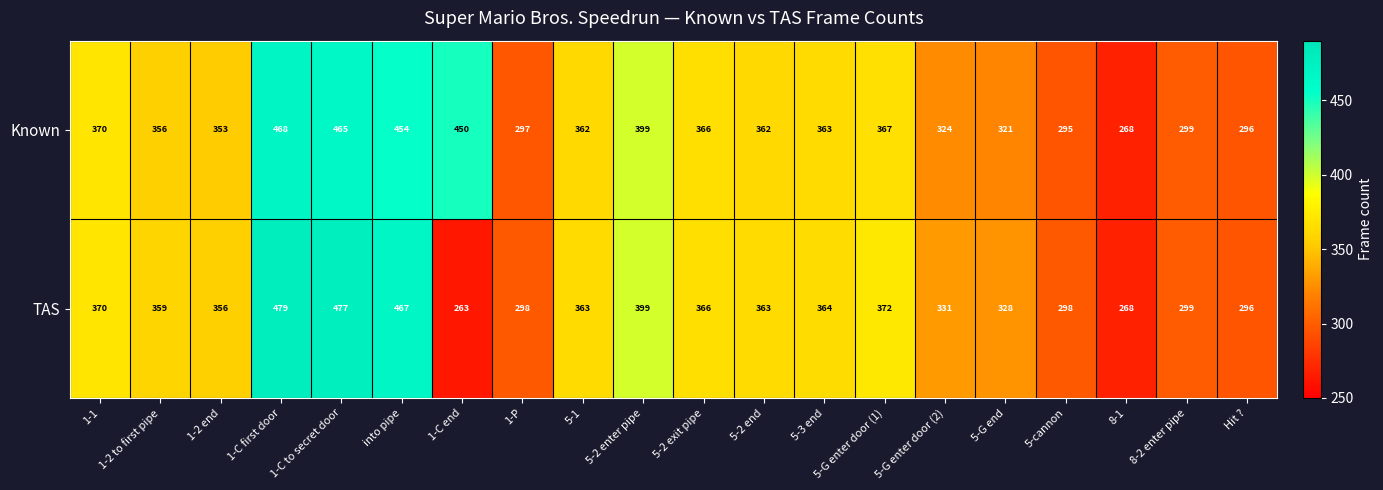

Rank the series at 1-2 to first pipe from lowest to highest value.

Known, TAS